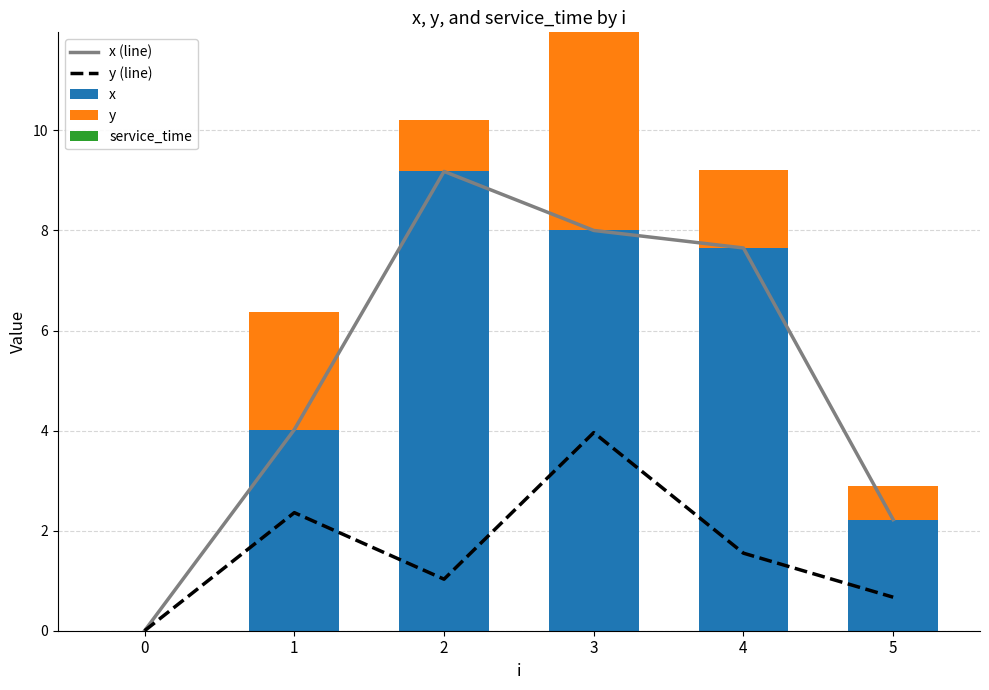

Which category has the highest value across all series?

2